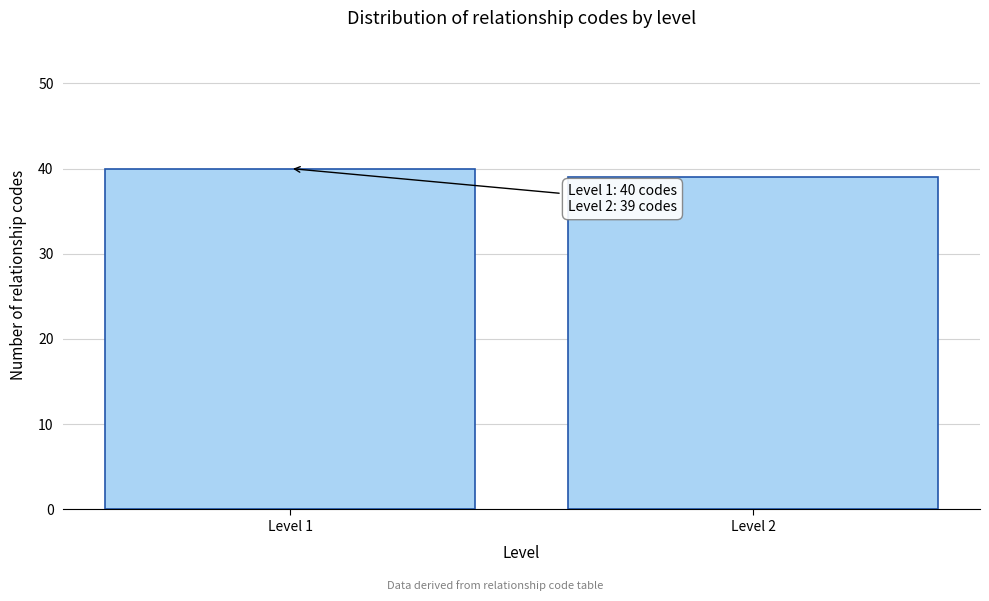

Reading left to right, transcribe all the data shown in this chart.

Level 1=40	Level 2=39